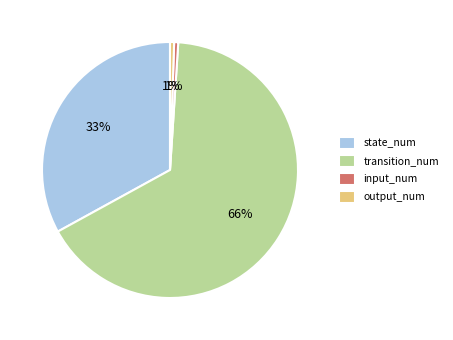

The transition_num slice represents 52% of the pie. True or false?

False